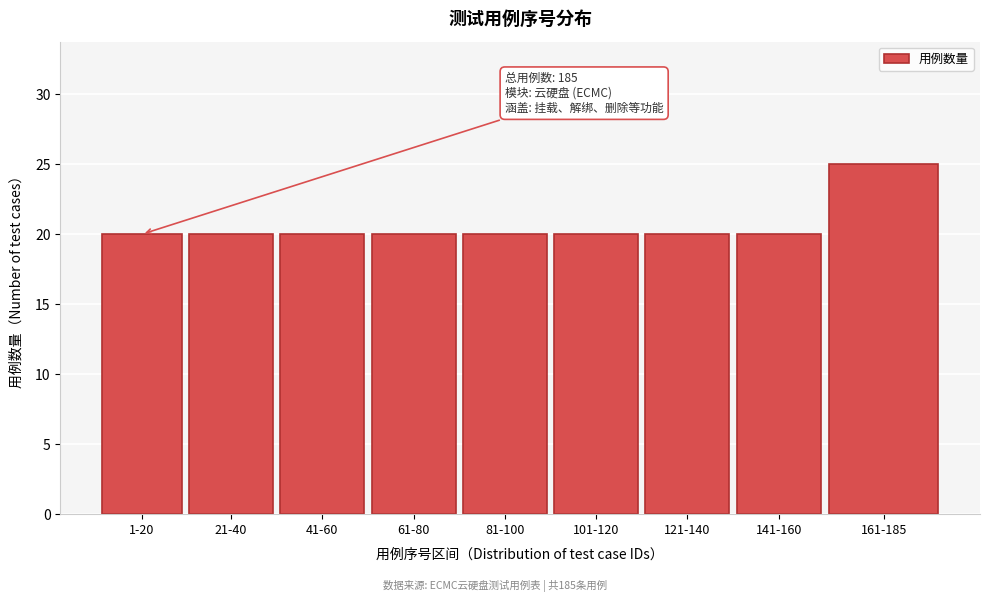

Reading left to right, transcribe all the data shown in this chart.

20	20	20	20	20	20	20	20	25